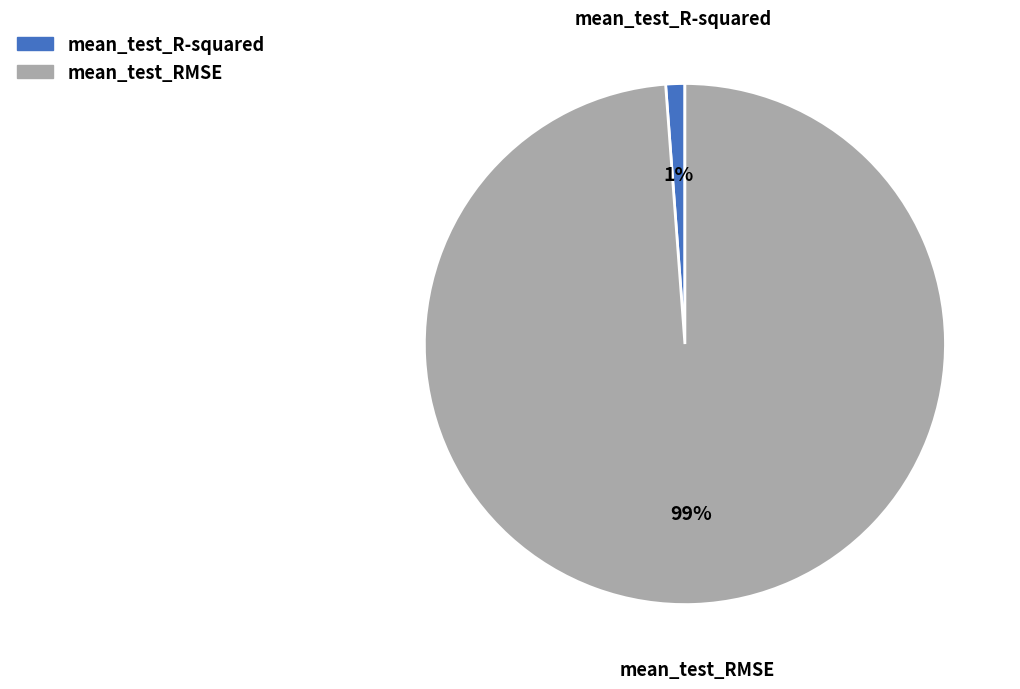

Between mean_test_R-squared and mean_test_RMSE, which is larger?

mean_test_RMSE